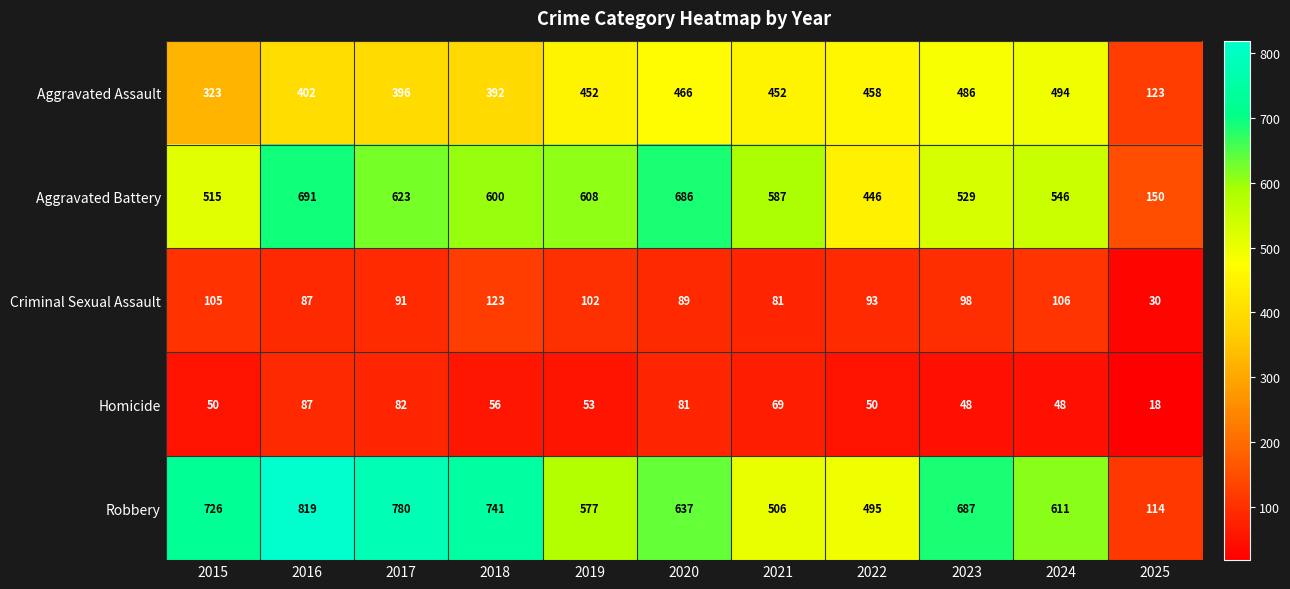

How many distinct data groups are displayed?

5